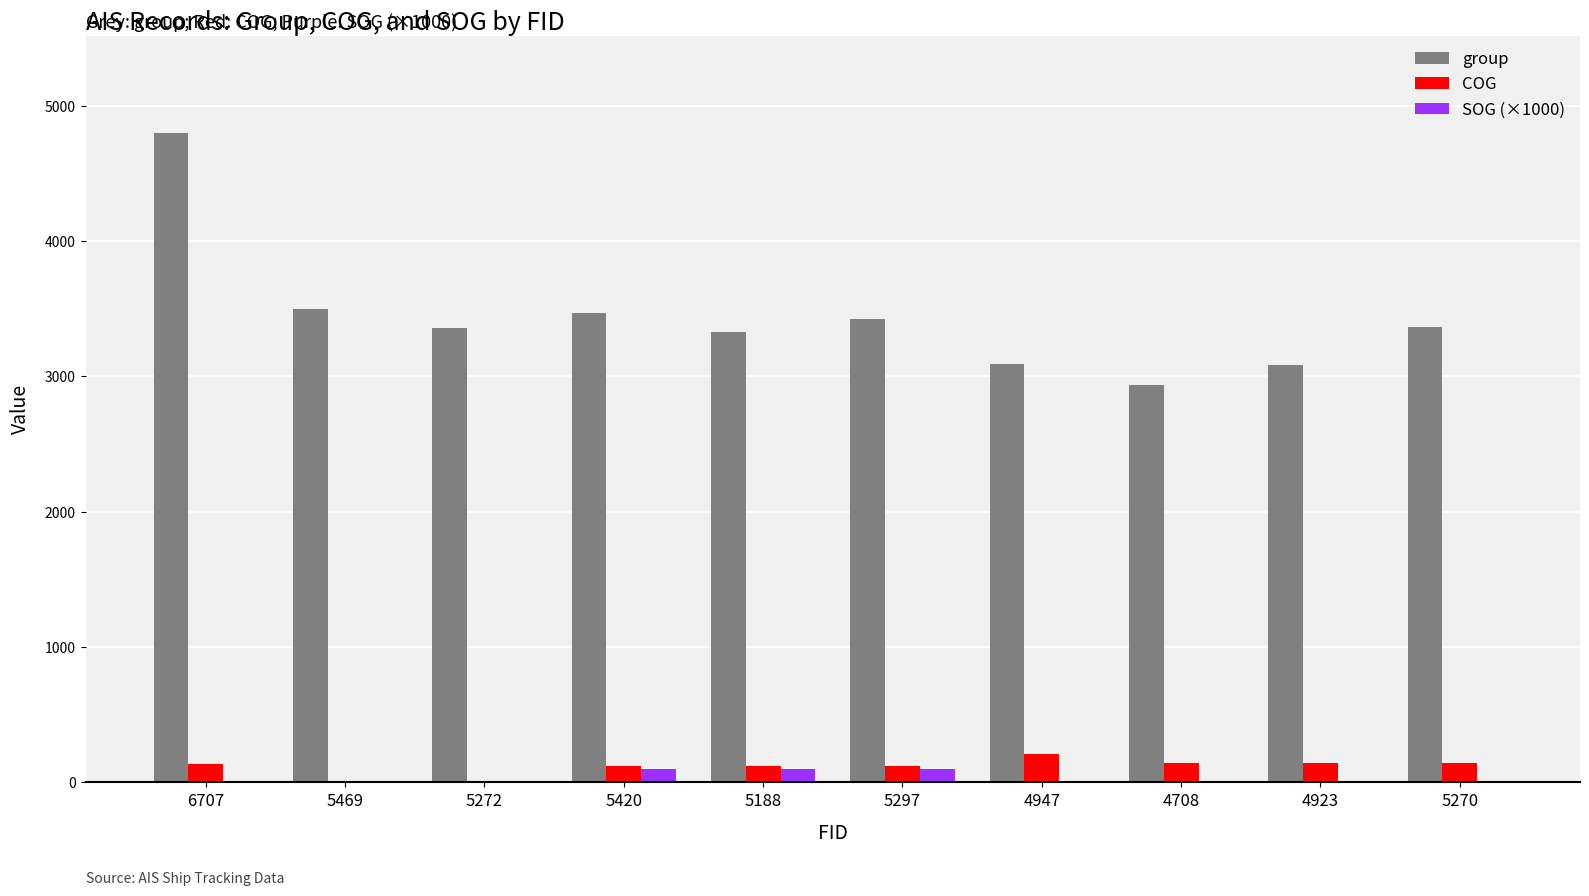

Which label corresponds to the largest value in the chart?

6707